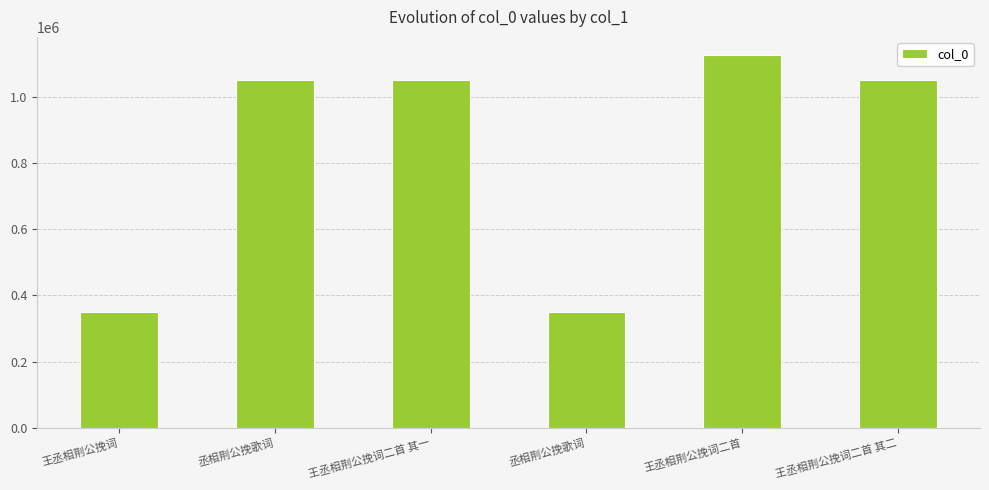

Does the chart contain stacked bars?

No